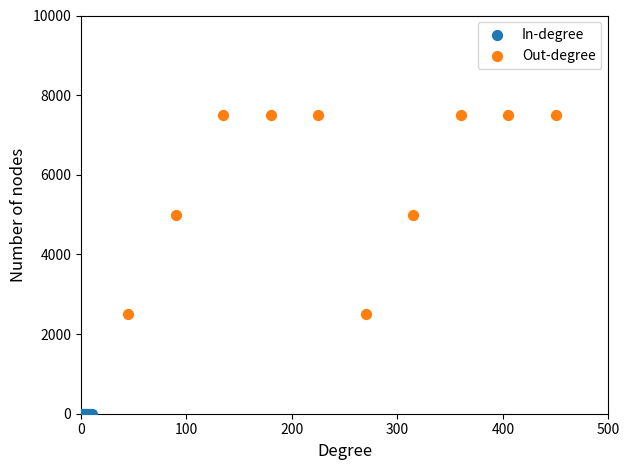

Which series reaches the minimum Y coordinate?

In-degree